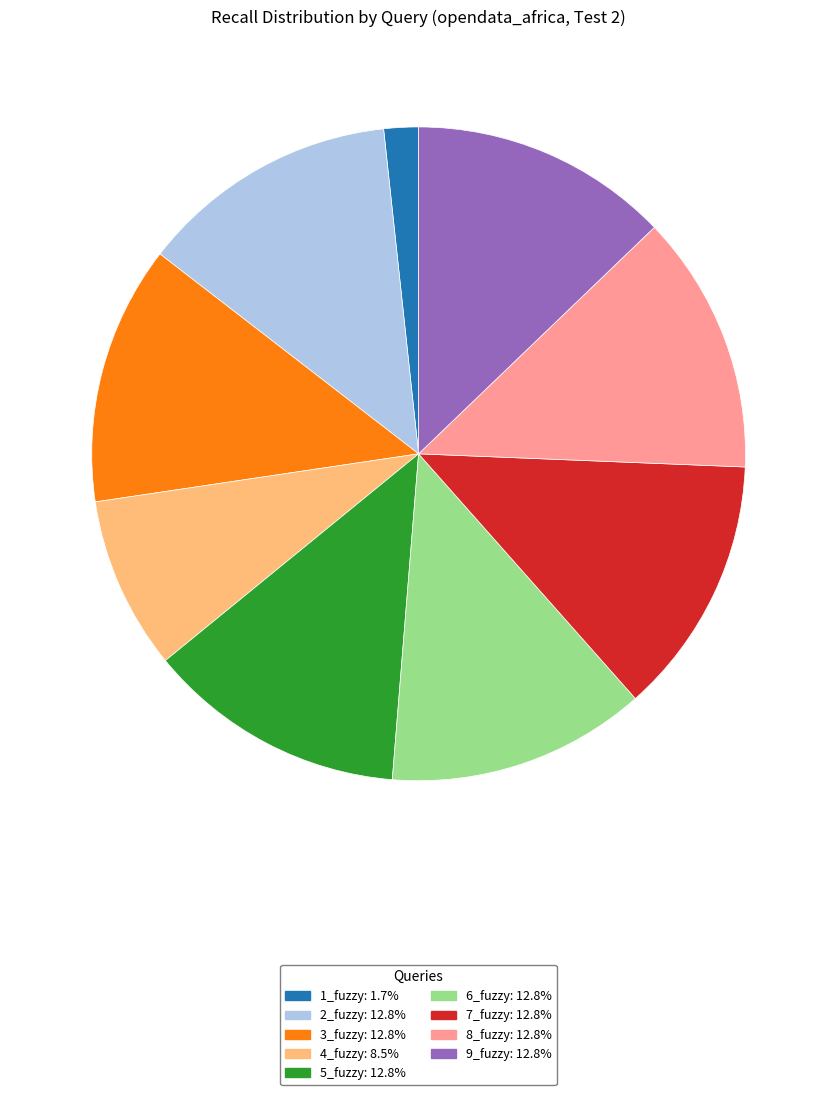

What is the smallest slice in the pie chart?

1_fuzzy